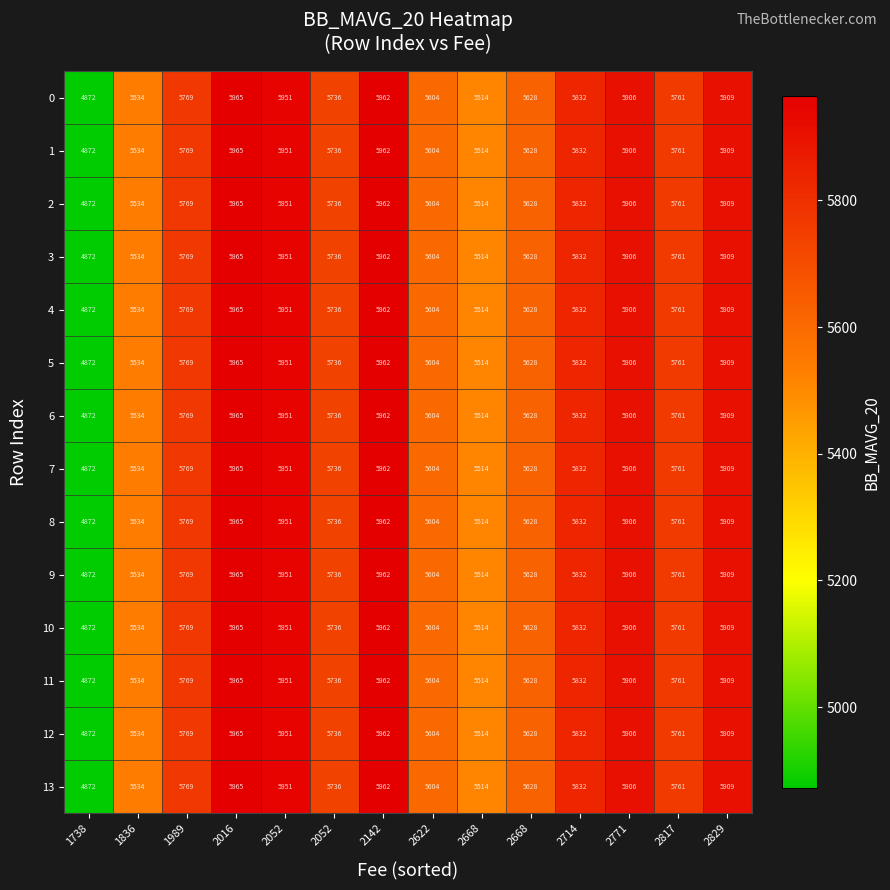

How many data points in 13 are less than 5769?

7